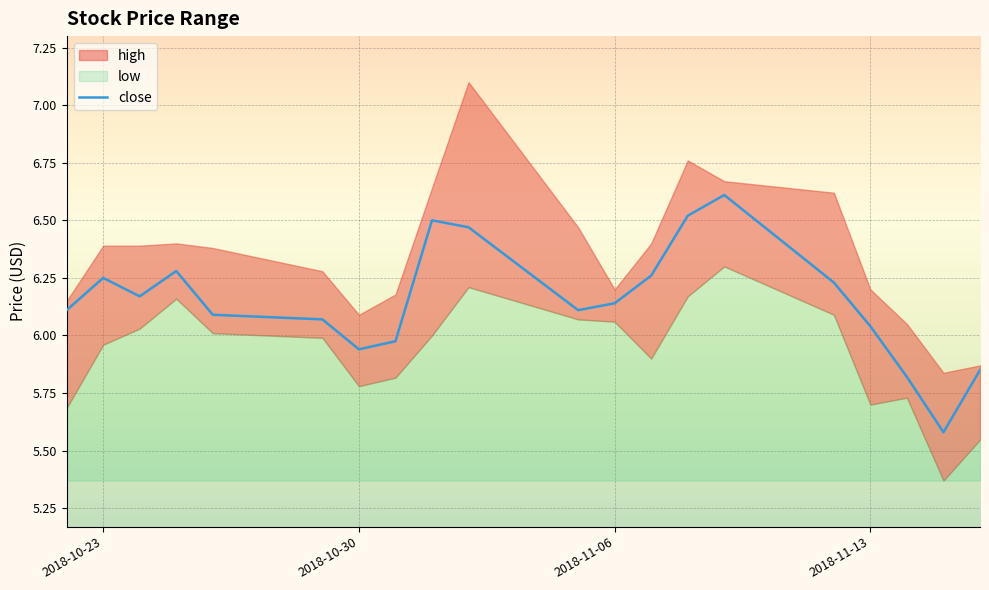

What is the minimum value for close?

5.6